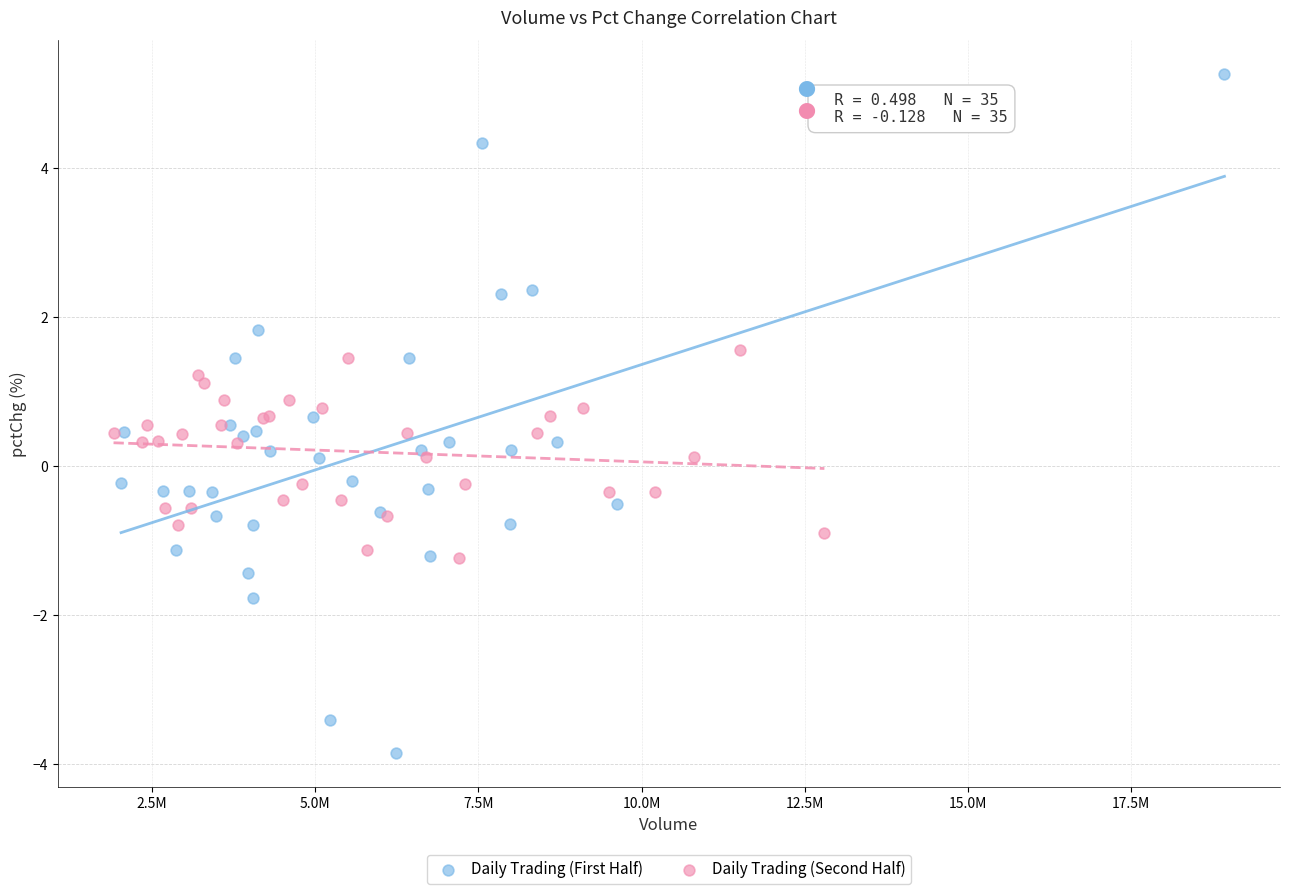

Which series reaches the maximum Y coordinate?

Daily Trading (First Half)